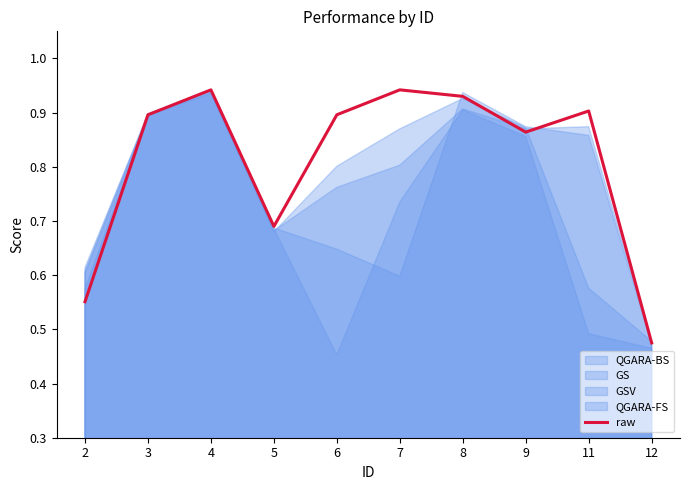

Rank the categories by value from highest to lowest.

4, 7, 8, 11, 3, 6, 9, 5, 2, 12